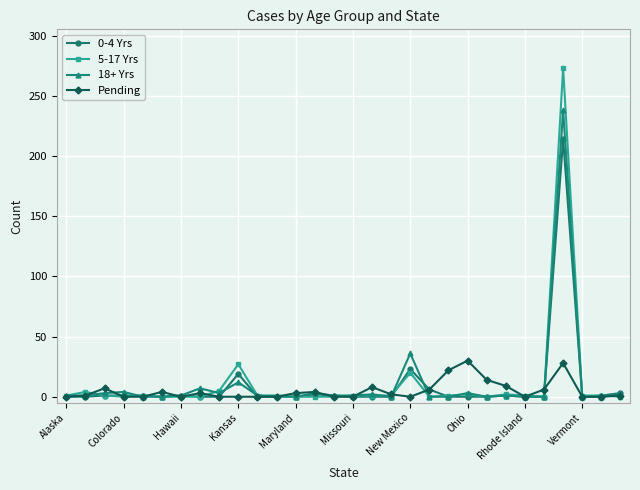

Does the chart have visible grid lines?

Yes